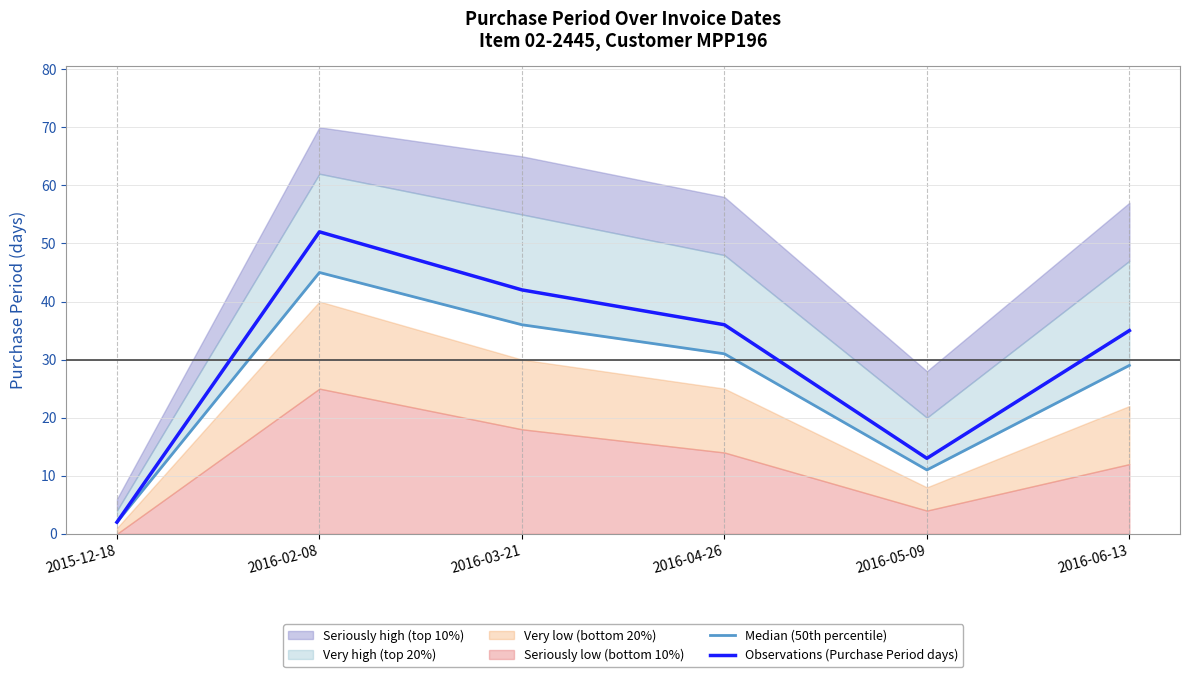

Which label corresponds to the largest value in the chart?

2016-02-08